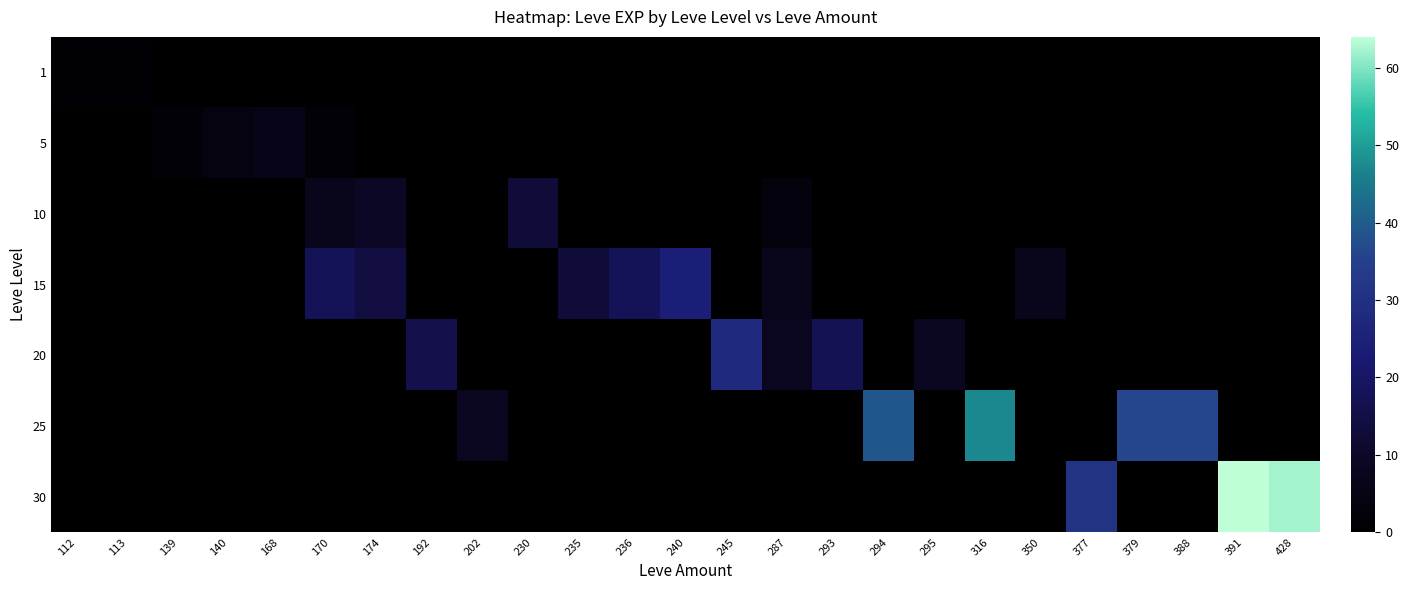

What is the greatest value displayed?

64